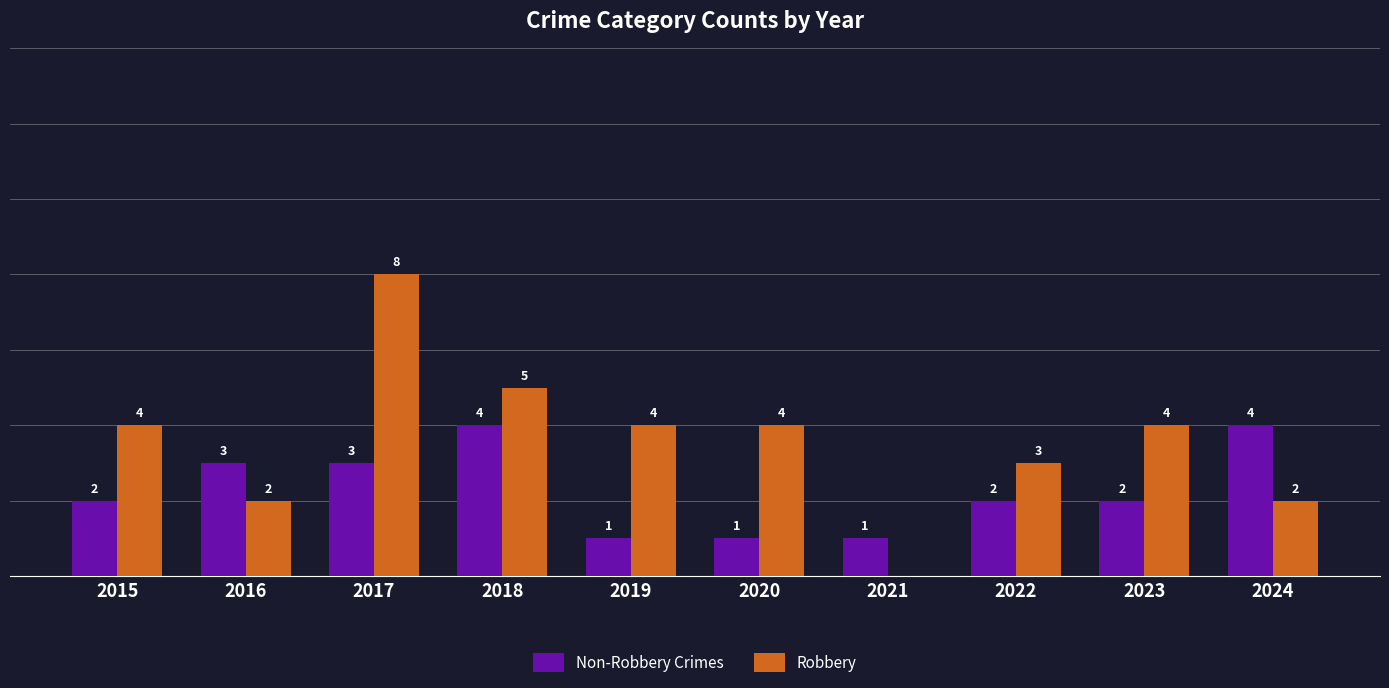

Between 2021 and 2023, which series saw the biggest shift?

Robbery